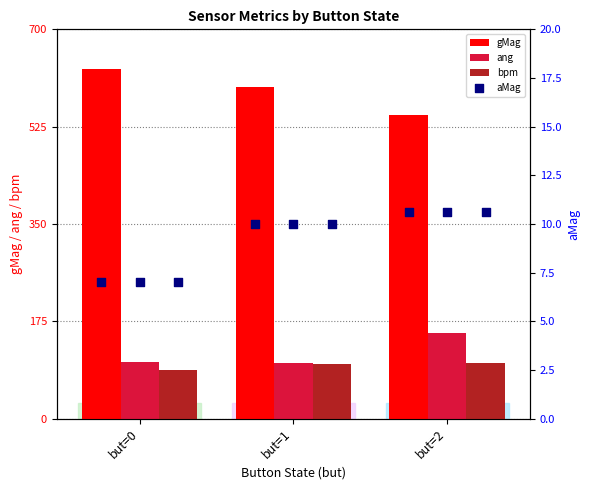

The value of ang at but=0 is 102.5. True or false?

True